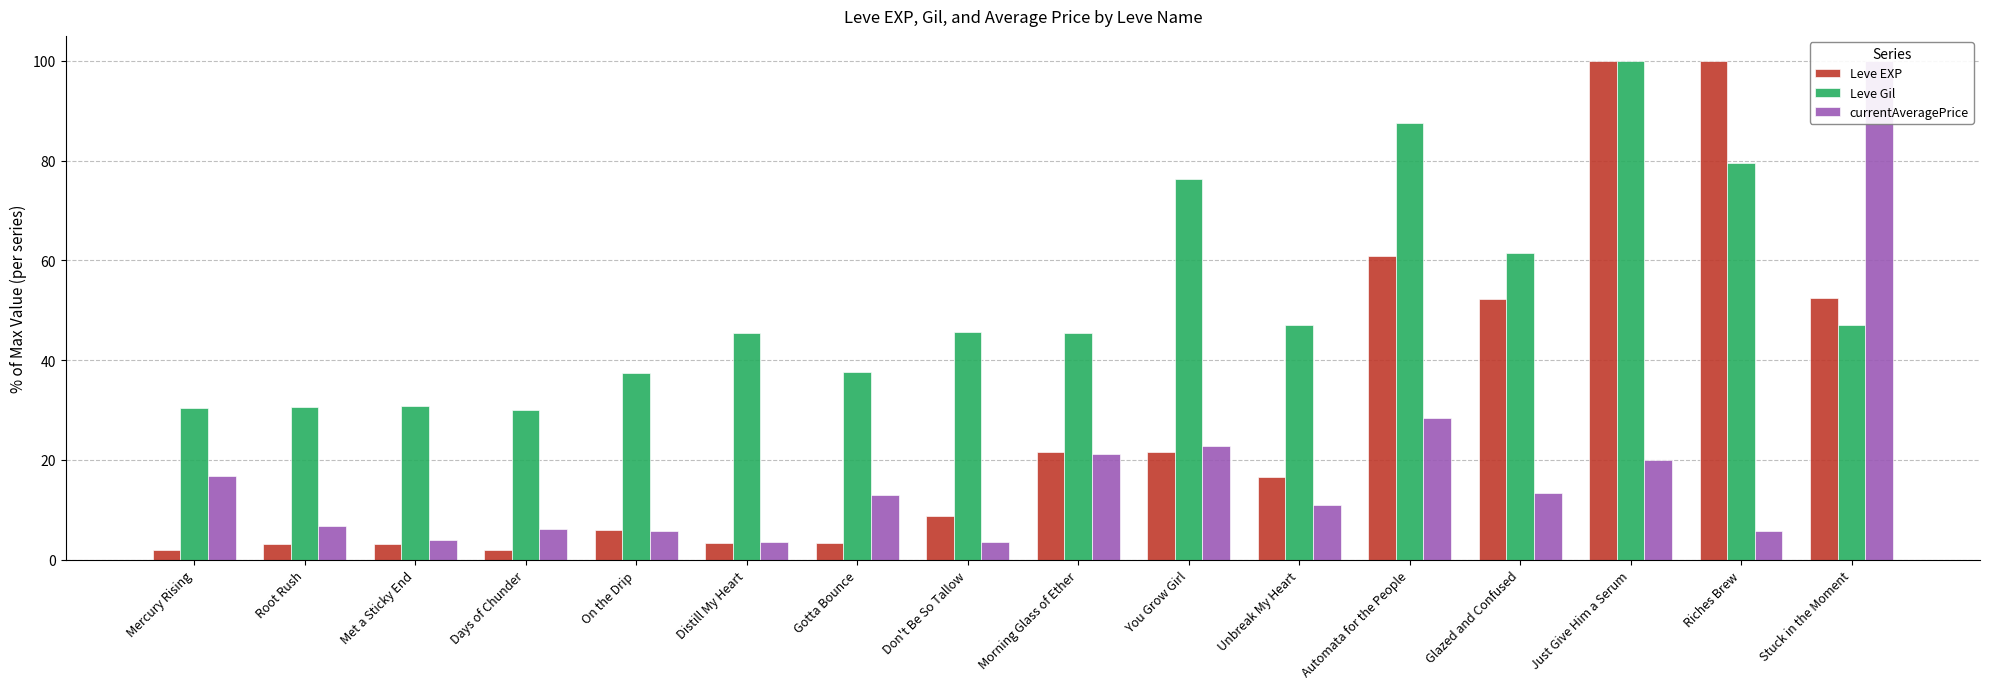

Are the bars grouped side by side (vs. stacked)?

Yes